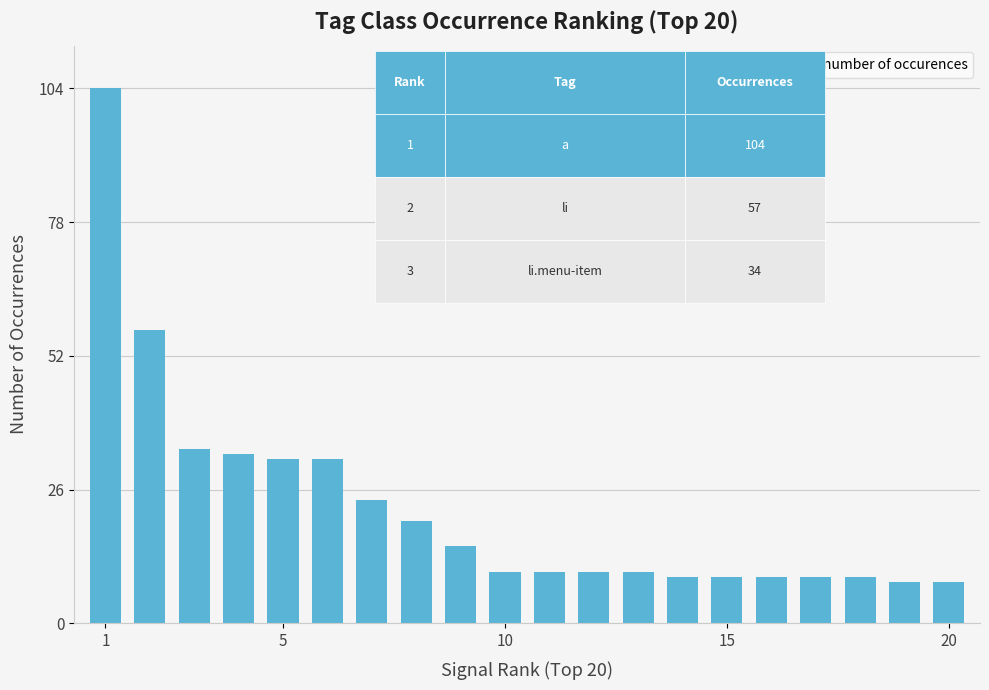

What is the minimum value shown in the chart?

8